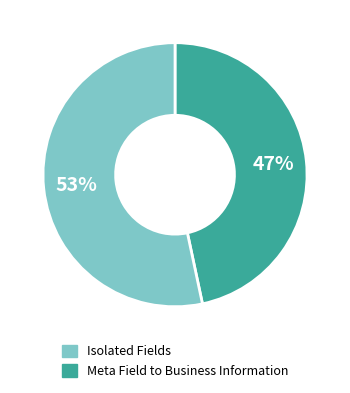

To the nearest percent, what is the average slice percentage?

50%